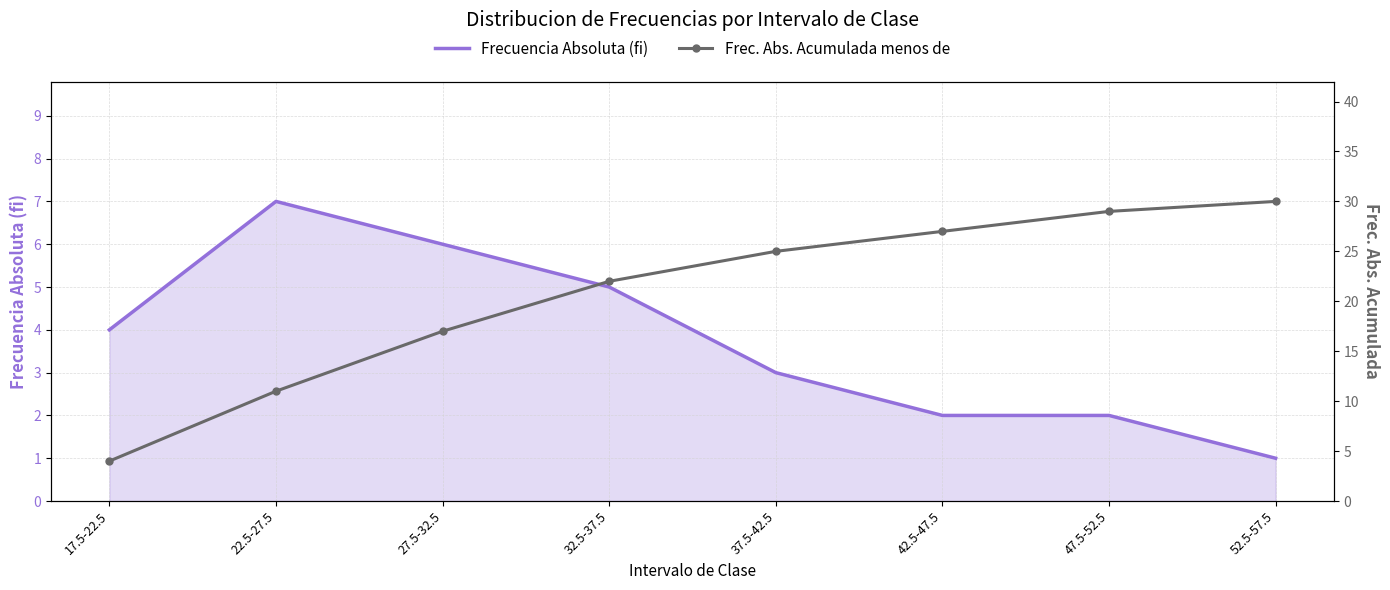

Which series has the largest total across all categories?

Frec. Abs. Acumulada menos de